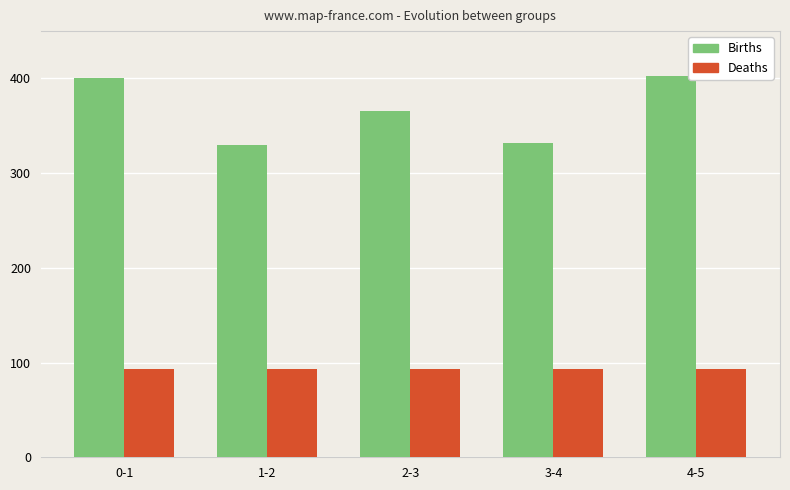

What are all the series names shown in the legend?

Births, Deaths